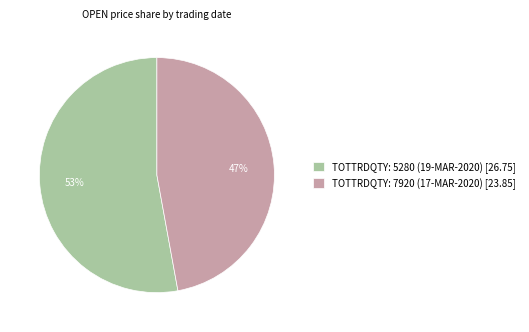

To the nearest percent, what percentage of the pie is TOTTRDQTY: 7920 (17-MAR-2020)?

47%